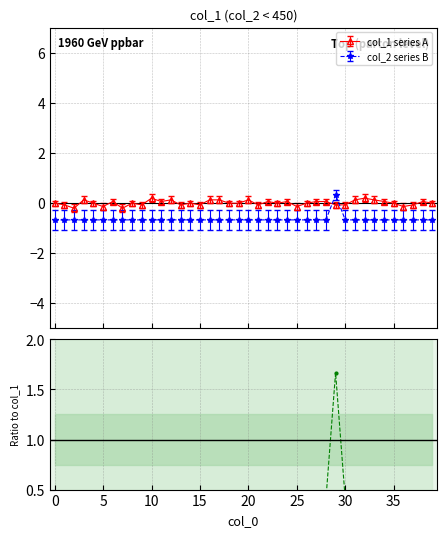

Does the chart have visible grid lines?

Yes